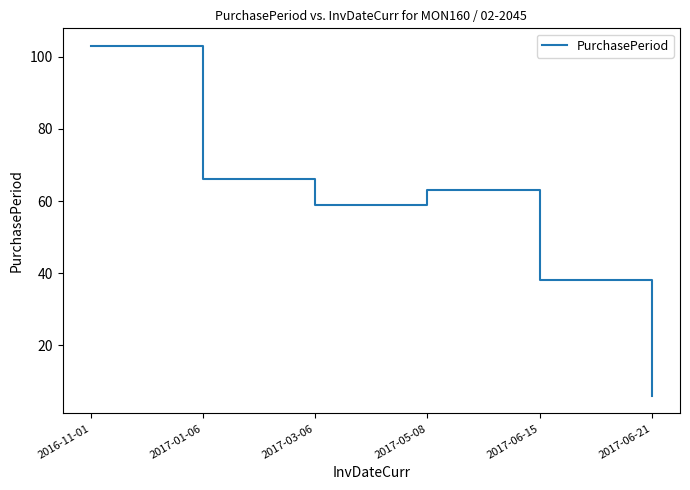

The value at 2017-03-06 is 59. True or false?

True